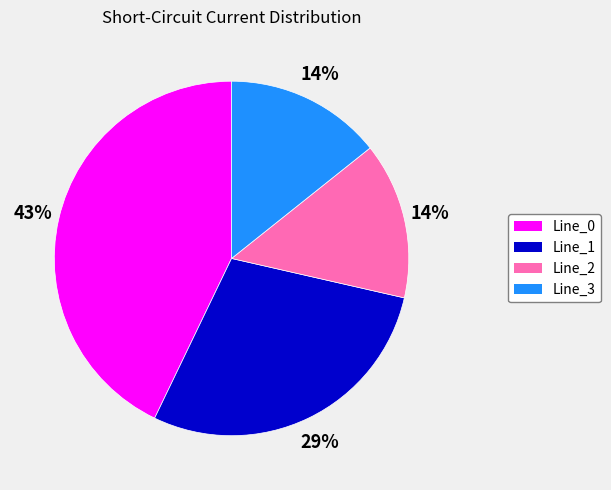

Approximately how many times larger is the value at Line_2 compared to Line_3?

1.0